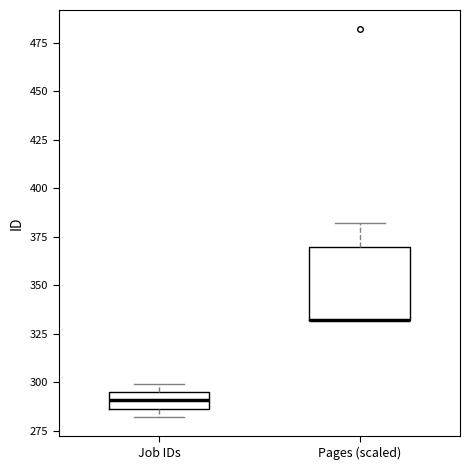

Reading left to right, read every box against the y-axis: the position of its median line, the range the box covers, and the ends of its whiskers. The values are not printed on the chart, so give them approximately, as read against the axis.

Job IDs: median 290, box 285 to 295, whiskers 280 to 300
Pages (scaled): median 330 (drawn on the box's lower edge), box 330 to 370, whiskers 330 to 380